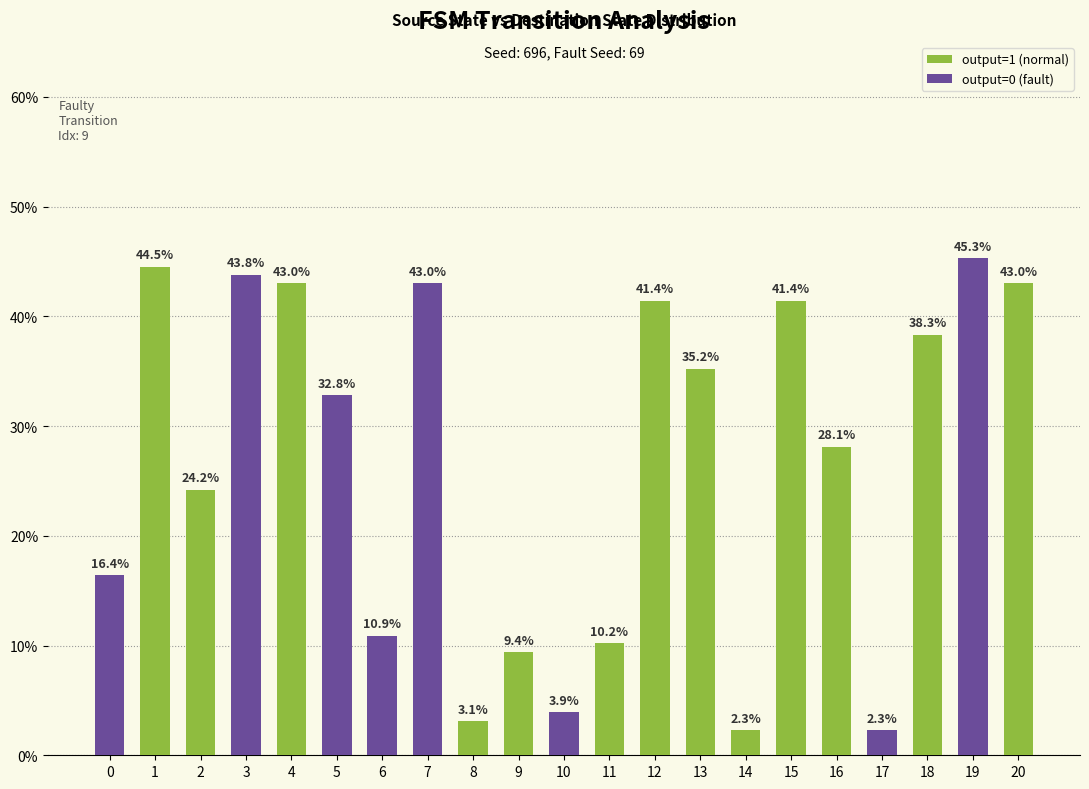

What is the total value across all series at 11?

10.2